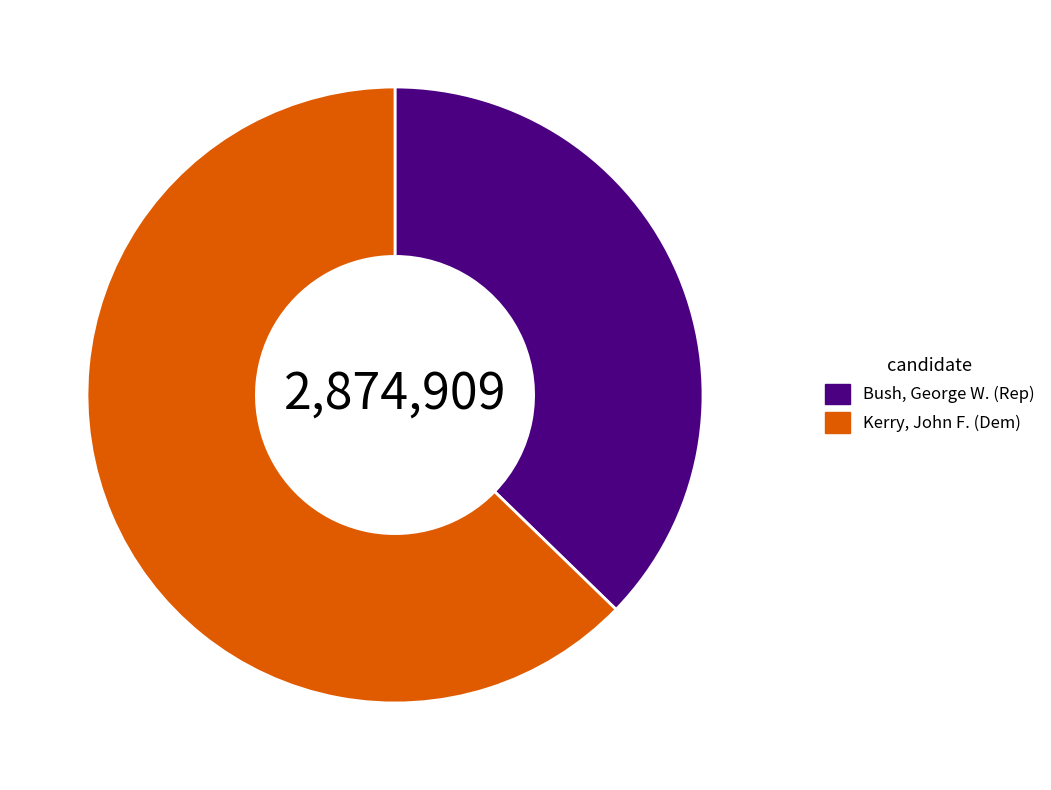

Do Kerry, John F. (Dem) and Bush, George W. (Rep) together represent more than half of the pie?

Yes